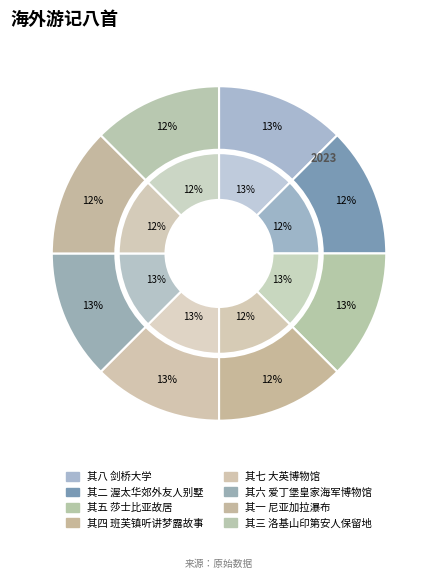

The 其二 渥太华郊外友人别墅 slice represents 12% of the pie. True or false?

True